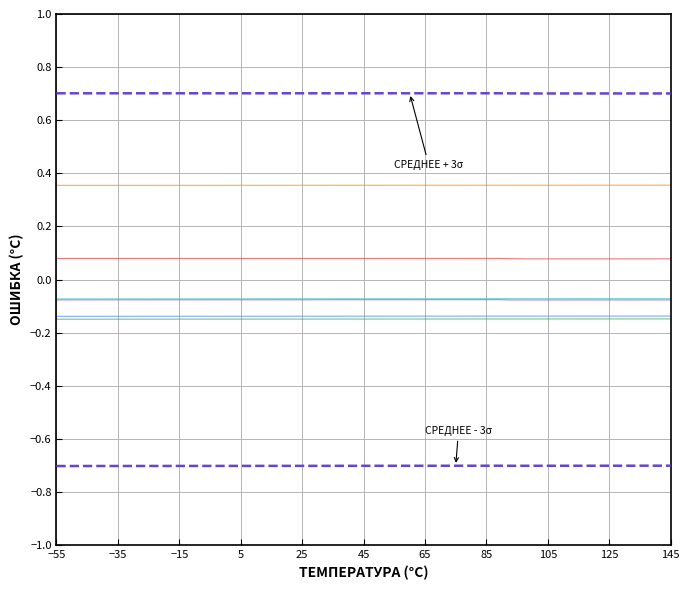

Reading left to right, what are all the values shown in this chart?

Scen_1: 0.1	0.1	0.1	0.1	0.1	0.1	0.1	0.1	0.1	0.1	0.1	0.1	0.1	0.1	0.1	0.1	0.1	0.1	0.1	0.1	0.1	0.1	0.1	0.1	0.1	0.1	0.1	0.1	0.1	0.1	0.1	0.1	0.1	0.1	0.1	0.1	0.1	0.1	0.1	0.1
Scen_3: -0.1	-0.1	-0.1	-0.1	-0.1	-0.1	-0.1	-0.1	-0.1	-0.1	-0.1	-0.1	-0.1	-0.1	-0.1	-0.1	-0.1	-0.1	-0.1	-0.1	-0.1	-0.1	-0.1	-0.1	-0.1	-0.1	-0.1	-0.1	-0.1	-0.1	-0.1	-0.1	-0.1	-0.1	-0.1	-0.1	-0.1	-0.1	-0.1	-0.1
Scen_4: -0.1	-0.1	-0.1	-0.1	-0.1	-0.1	-0.1	-0.1	-0.1	-0.1	-0.1	-0.1	-0.1	-0.1	-0.1	-0.1	-0.1	-0.1	-0.1	-0.1	-0.1	-0.1	-0.1	-0.1	-0.1	-0.1	-0.1	-0.1	-0.1	-0.1	-0.1	-0.1	-0.1	-0.1	-0.1	-0.1	-0.1	-0.1	-0.1	-0.1
Scen_5: 0.4	0.4	0.4	0.4	0.4	0.4	0.4	0.4	0.4	0.4	0.4	0.4	0.4	0.4	0.4	0.4	0.4	0.4	0.4	0.4	0.4	0.4	0.4	0.4	0.4	0.4	0.4	0.4	0.4	0.4	0.4	0.4	0.4	0.4	0.4	0.4	0.4	0.4	0.4	0.4
Scen_6: -0.1	-0.1	-0.1	-0.1	-0.1	-0.1	-0.1	-0.1	-0.1	-0.1	-0.1	-0.1	-0.1	-0.1	-0.1	-0.1	-0.1	-0.1	-0.1	-0.1	-0.1	-0.1	-0.1	-0.1	-0.1	-0.1	-0.1	-0.1	-0.1	-0.1	-0.1	-0.1	-0.1	-0.1	-0.1	-0.1	-0.1	-0.1	-0.1	-0.1
Scen_7: -0.1	-0.1	-0.1	-0.1	-0.1	-0.1	-0.1	-0.1	-0.1	-0.1	-0.1	-0.1	-0.1	-0.1	-0.1	-0.1	-0.1	-0.1	-0.1	-0.1	-0.1	-0.1	-0.1	-0.1	-0.1	-0.1	-0.1	-0.1	-0.1	-0.1	-0.1	-0.1	-0.1	-0.1	-0.1	-0.1	-0.1	-0.1	-0.1	-0.1